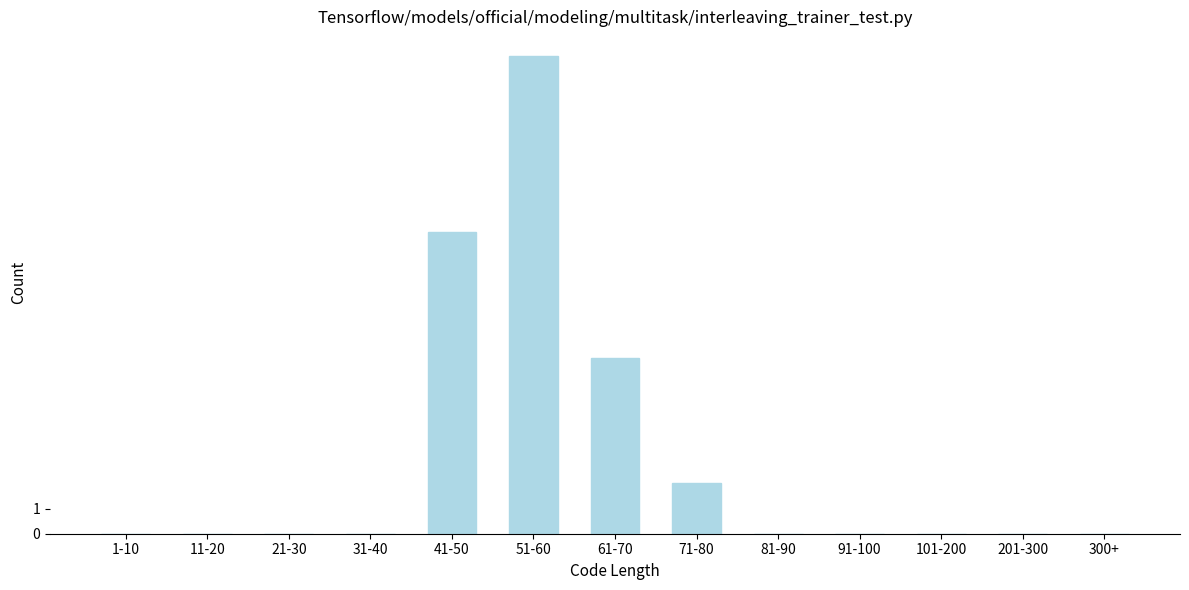

Reading left to right, what are all the values shown in this chart?

1-10=0	11-20=0	21-30=0	31-40=0	41-50=12	51-60=19	61-70=7	71-80=2	81-90=0	91-100=0	101-200=0	201-300=0	300+=0